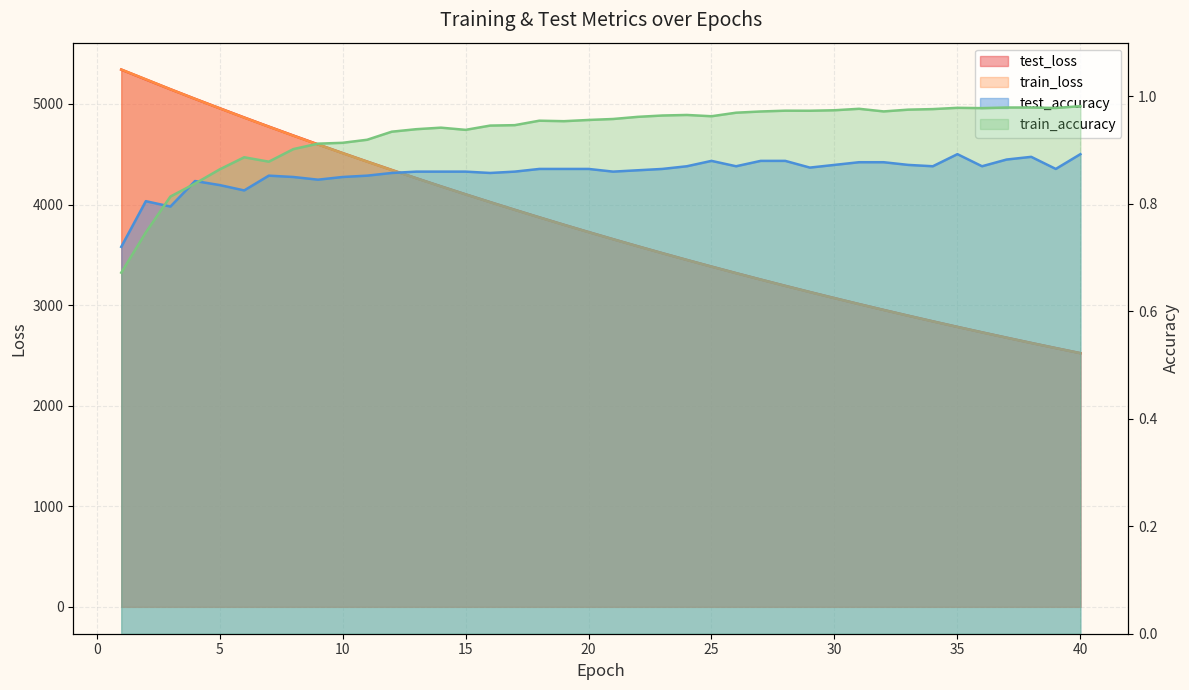

True or false: train_loss and train_accuracy cross at least once.

False